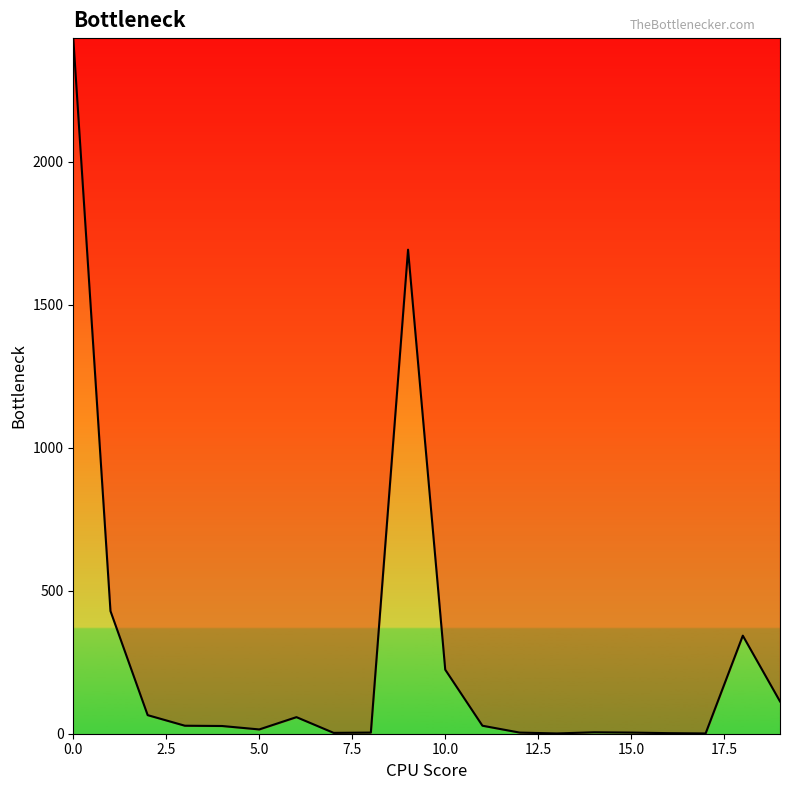

What is the maximum value shown in the chart?

2433